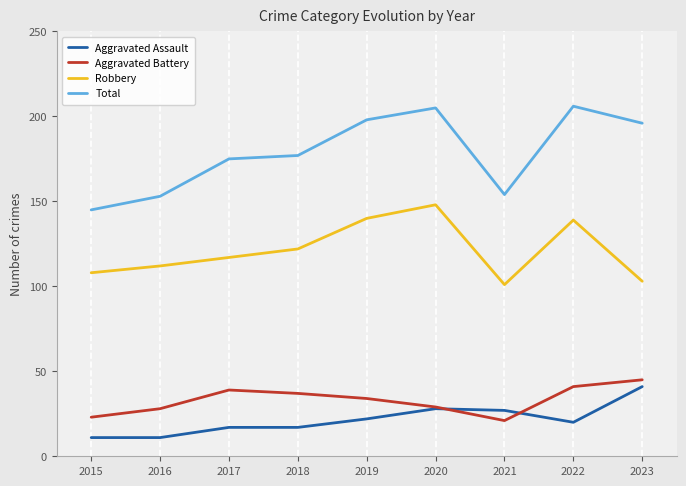

The value of Total at 2019 is 262. True or false?

False